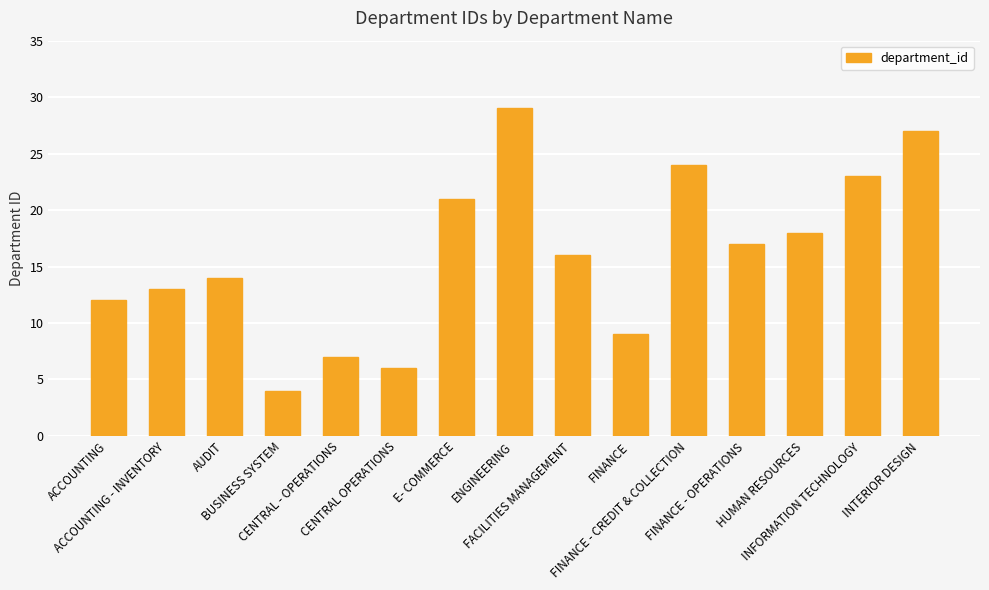

Reading right to left, extract all data points from this chart.

27	23	18	17	24	9	16	29	21	6	7	4	14	13	12